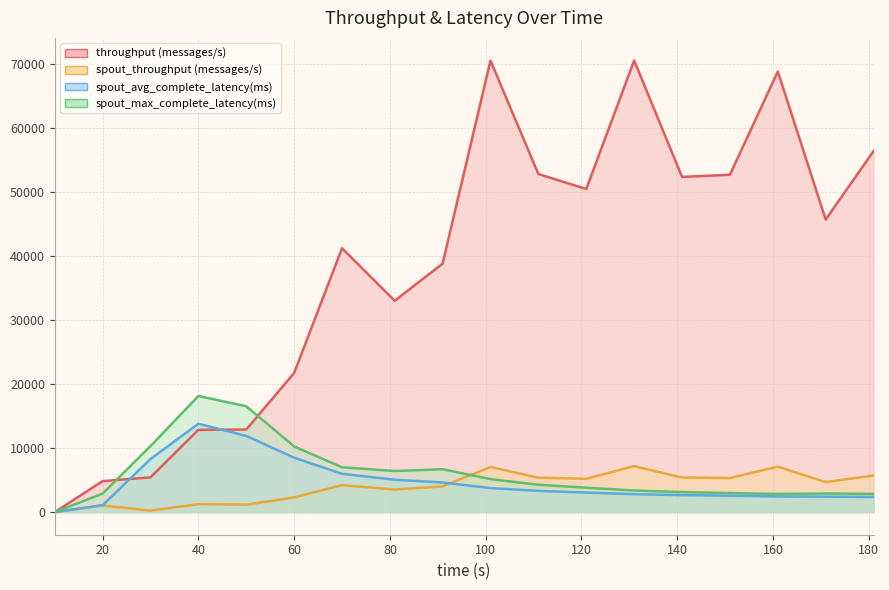

What is the sum of all throughput (messages/s) values?

691553.0